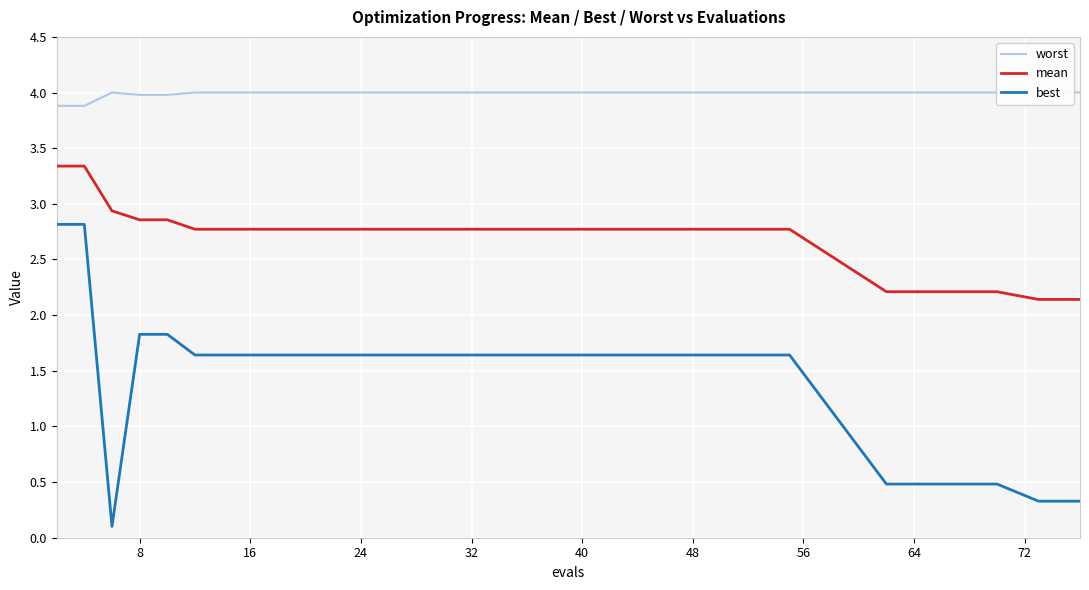

True or false: mean and best cross at least once.

False